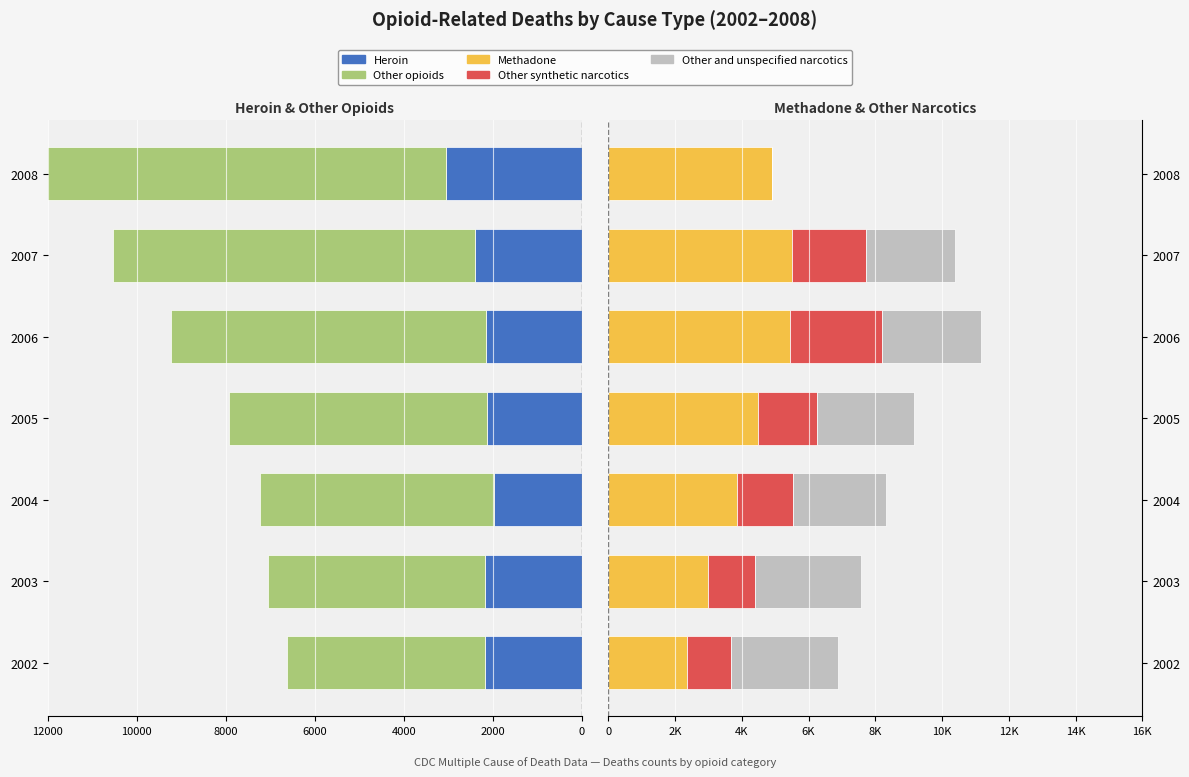

What is the difference between the maximum and minimum values in the Other and unspecified narcotics series?

3208